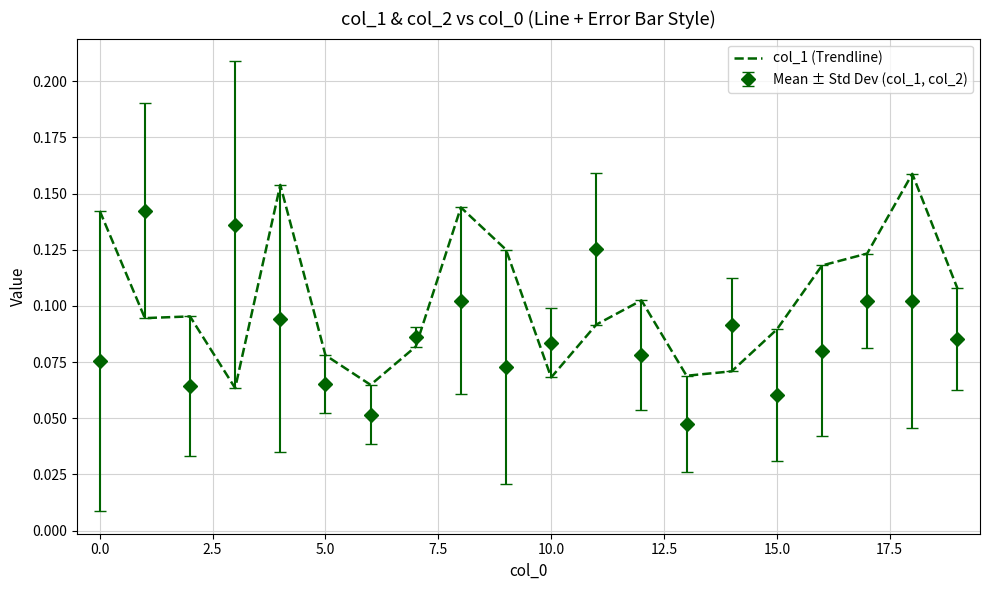

True or false: col_1 (Trendline) and Mean ± Std Dev (col_1, col_2) intersect in this chart.

True